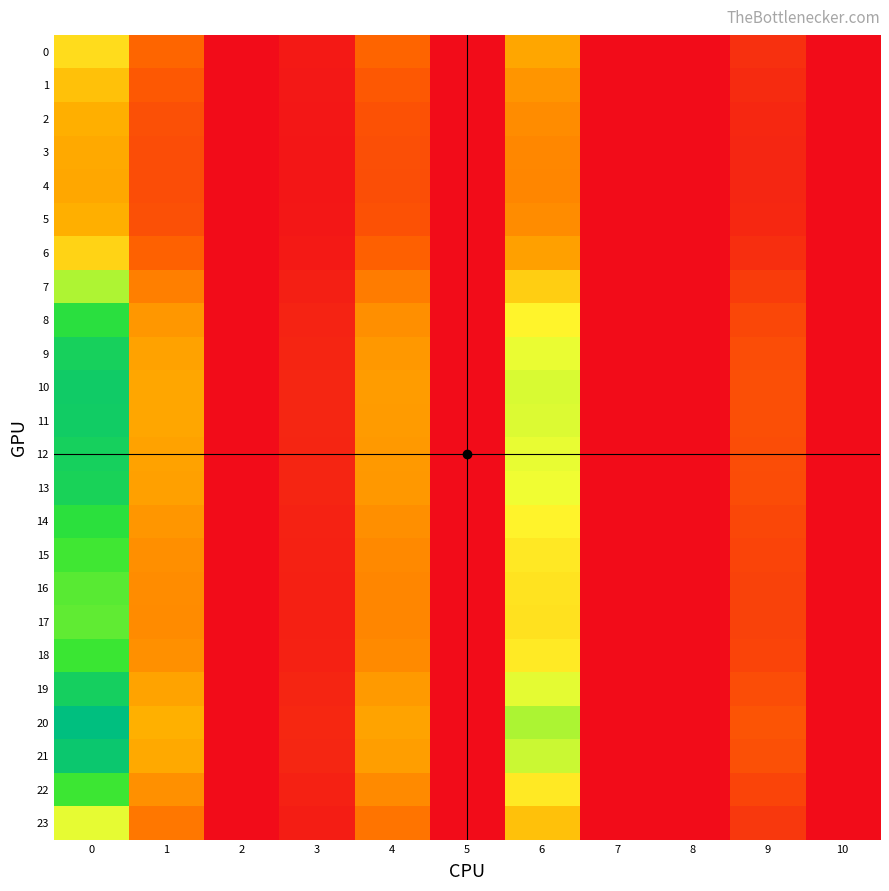

Reading left to right, list all the values displayed in this chart.

0: 0=3.8	1=1.5	2=0.0	3=0.2	4=1.5	5=0.0	6=2.7	7=0.0	8=0.0	9=0.6	10=0.0
1: 0=3.2	1=1.3	2=0.0	3=0.2	4=1.3	5=0.0	6=2.4	7=0.0	8=0.0	9=0.5	10=0.0
2: 0=2.9	1=1.1	2=0.0	3=0.2	4=1.1	5=0.0	6=2.2	7=0.0	8=0.0	9=0.5	10=0.0
3: 0=2.8	1=1.1	2=0.0	3=0.2	4=1.1	5=0.0	6=2.1	7=0.0	8=0.0	9=0.4	10=0.0
4: 0=2.7	1=1.1	2=0.0	3=0.2	4=1.1	5=0.0	6=2.1	7=0.0	8=0.0	9=0.4	10=0.0
5: 0=2.9	1=1.1	2=0.0	3=0.2	4=1.1	5=0.0	6=2.2	7=0.0	8=0.0	9=0.5	10=0.0
6: 0=3.6	1=1.4	2=0.0	3=0.2	4=1.4	5=0.0	6=2.6	7=0.0	8=0.0	9=0.6	10=0.0
7: 0=5.0	1=2.0	2=0.0	3=0.3	4=1.9	5=0.0	6=3.5	7=0.0	8=0.0	9=0.8	10=0.0
8: 0=6.1	1=2.4	2=0.0	3=0.4	4=2.3	5=0.0	6=4.2	7=0.0	8=0.0	9=1.0	10=0.0
9: 0=6.7	1=2.6	2=0.0	3=0.4	4=2.5	5=0.0	6=4.6	7=0.0	8=0.0	9=1.1	10=0.0
10: 0=6.9	1=2.7	2=0.0	3=0.4	4=2.5	5=0.0	6=4.7	7=0.0	8=0.0	9=1.1	10=0.0
11: 0=6.8	1=2.7	2=0.0	3=0.4	4=2.5	5=0.0	6=4.7	7=0.0	8=0.0	9=1.1	10=0.0
12: 0=6.7	1=2.6	2=0.0	3=0.4	4=2.5	5=0.0	6=4.6	7=0.0	8=0.0	9=1.1	10=0.0
13: 0=6.6	1=2.6	2=0.0	3=0.4	4=2.4	5=0.0	6=4.5	7=0.0	8=0.0	9=1.1	10=0.0
14: 0=6.1	1=2.4	2=0.0	3=0.4	4=2.3	5=0.0	6=4.2	7=0.0	8=0.0	9=1.0	10=0.0
15: 0=5.8	1=2.3	2=0.0	3=0.4	4=2.2	5=0.0	6=4.0	7=0.0	8=0.0	9=0.9	10=0.0
16: 0=5.6	1=2.2	2=0.0	3=0.3	4=2.1	5=0.0	6=3.9	7=0.0	8=0.0	9=0.9	10=0.0
17: 0=5.6	1=2.2	2=0.0	3=0.3	4=2.1	5=0.0	6=3.8	7=0.0	8=0.0	9=0.9	10=0.0
18: 0=5.8	1=2.3	2=0.0	3=0.4	4=2.2	5=0.0	6=4.0	7=0.0	8=0.0	9=0.9	10=0.0
19: 0=6.7	1=2.7	2=0.0	3=0.4	4=2.5	5=0.0	6=4.6	7=0.0	8=0.0	9=1.1	10=0.0
20: 0=7.3	1=2.9	2=0.0	3=0.5	4=2.7	5=0.0	6=5.0	7=0.0	8=0.0	9=1.2	10=0.0
21: 0=7.0	1=2.8	2=0.0	3=0.4	4=2.6	5=0.0	6=4.8	7=0.0	8=0.0	9=1.1	10=0.0
22: 0=5.8	1=2.3	2=0.0	3=0.4	4=2.2	5=0.0	6=4.0	7=0.0	8=0.0	9=0.9	10=0.0
23: 0=4.6	1=1.8	2=0.0	3=0.3	4=1.8	5=0.0	6=3.2	7=0.0	8=0.0	9=0.7	10=0.0